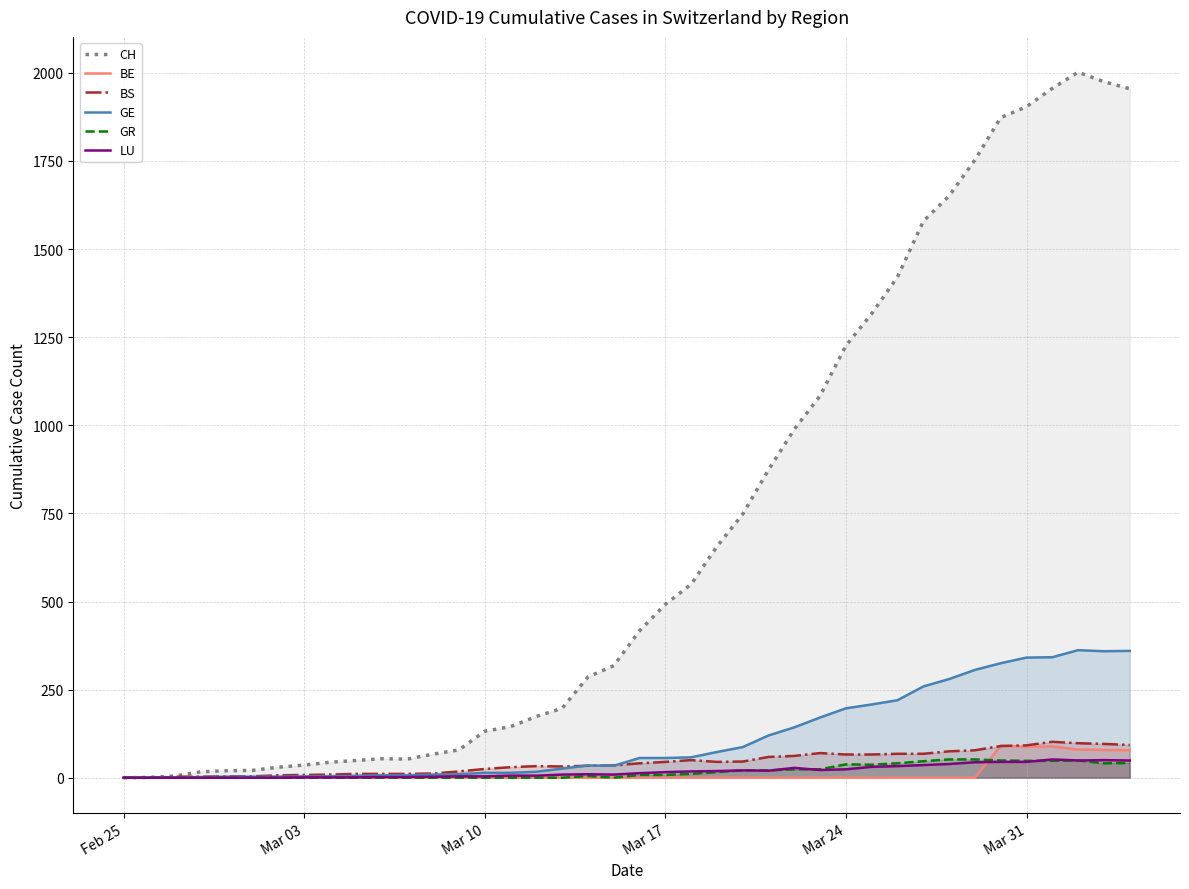

Where does the BS series first go above 41?

Mar 17